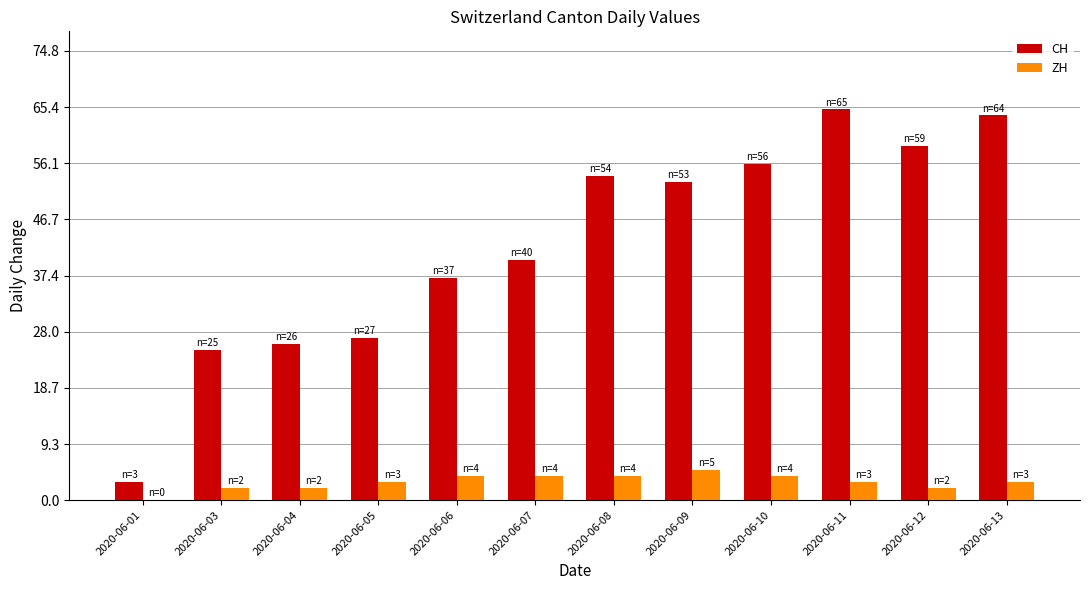

Which category has the highest value in the CH series?

2020-06-11